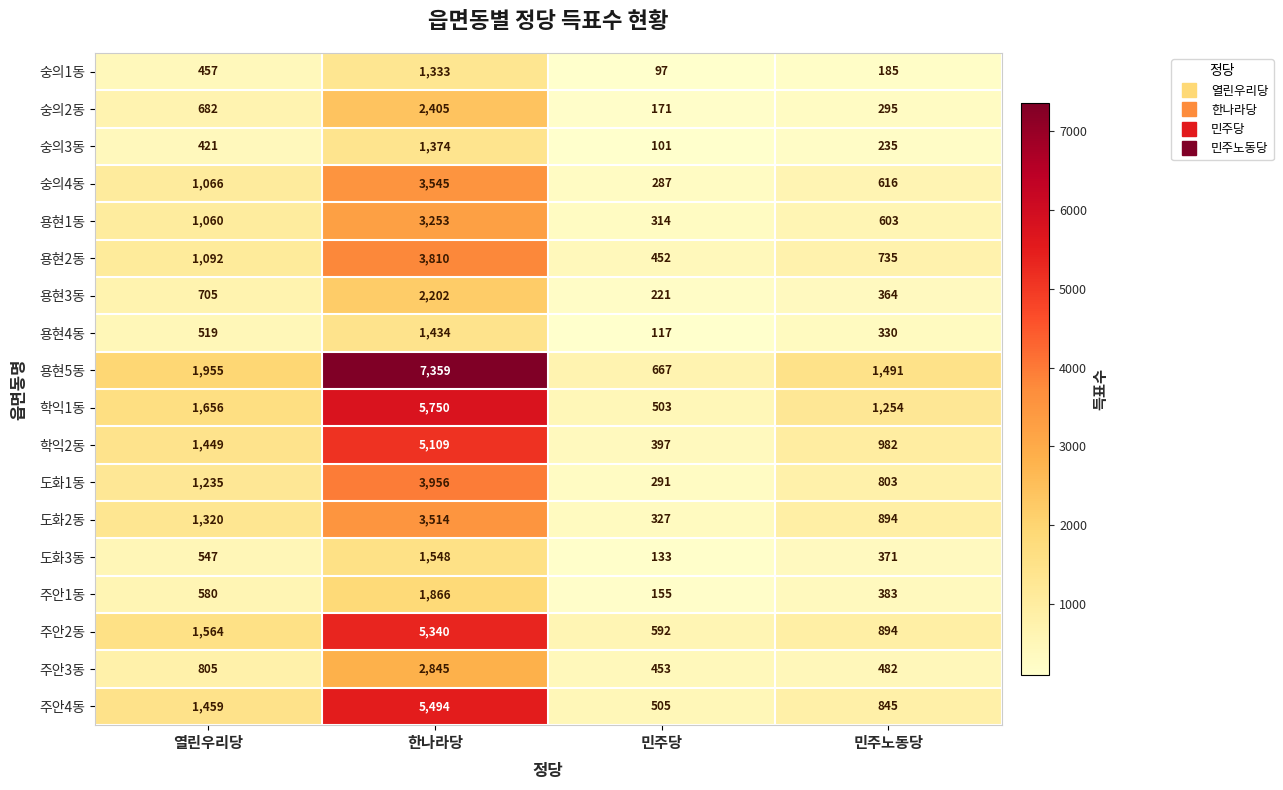

Which series changed the most between 열린우리당 and 한나라당?

용현5동